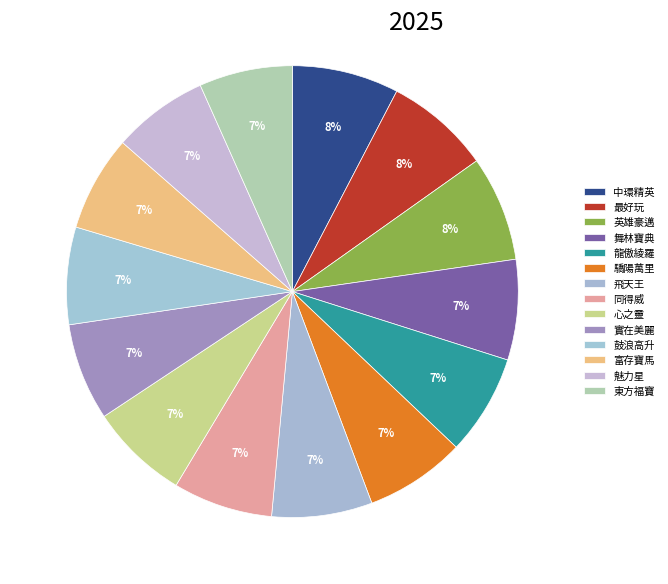

Count the number of slices in the pie.

14